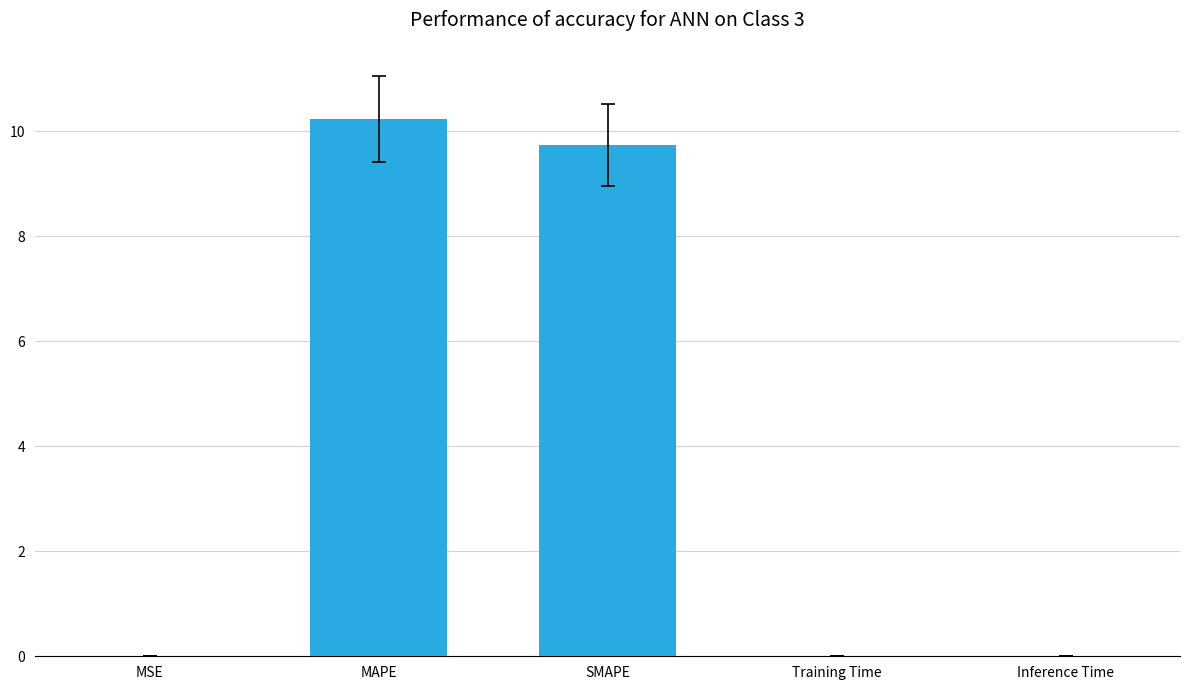

What is the greatest value displayed?

10.2